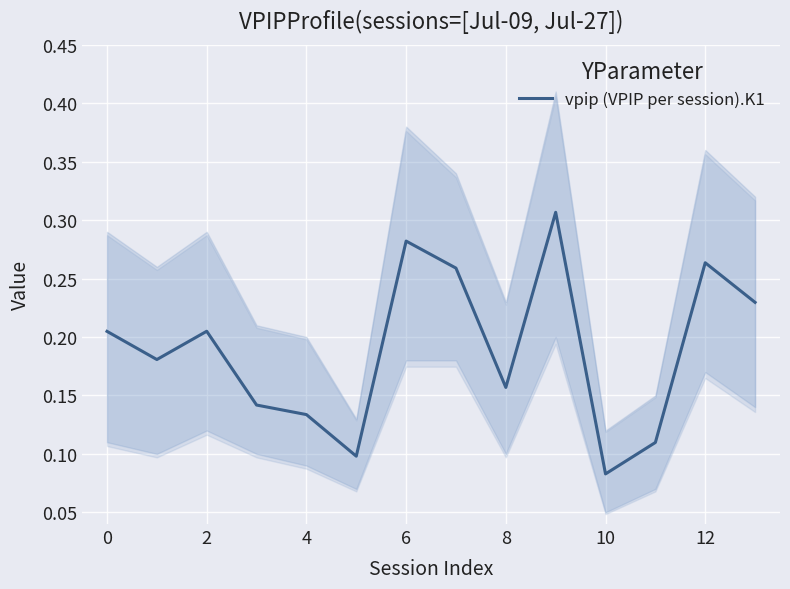

Where is vpip (VPIP per session).K1 nearest to the value 0?

10